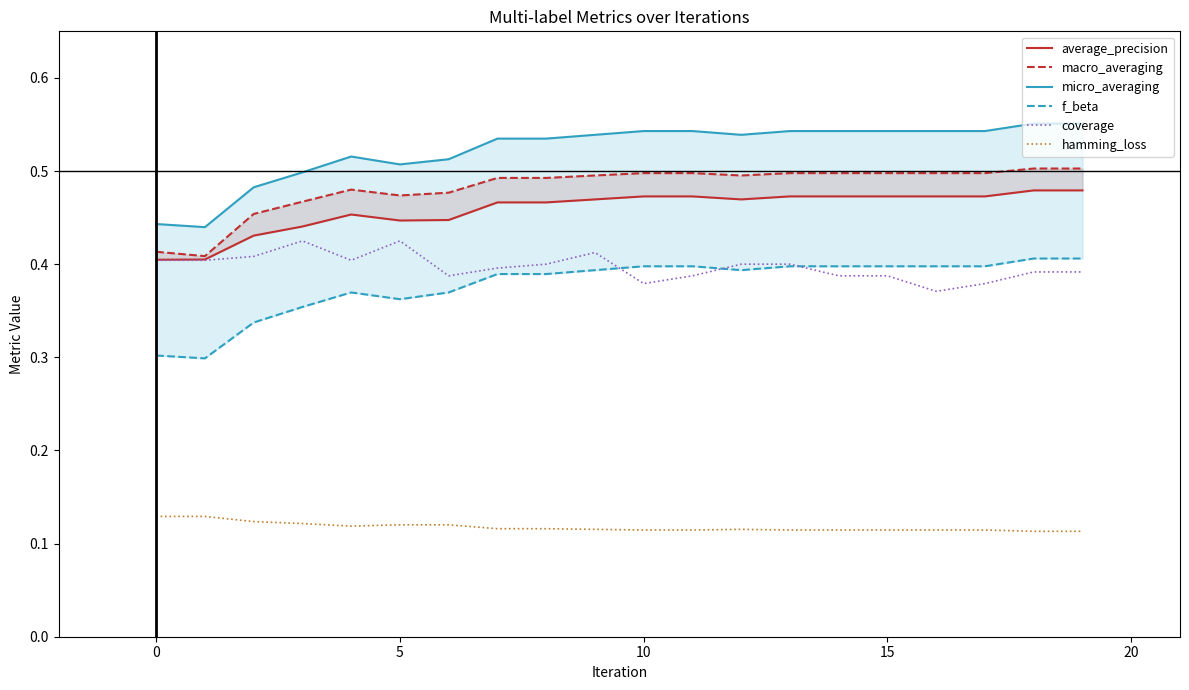

True or false: coverage has a value of 0.7 at 0.

False